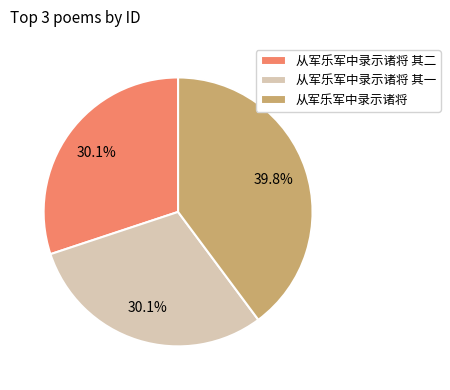

What is the ratio of the value at 从军乐军中录示诸将 to the value at 从军乐军中录示诸将 其二?

1.3